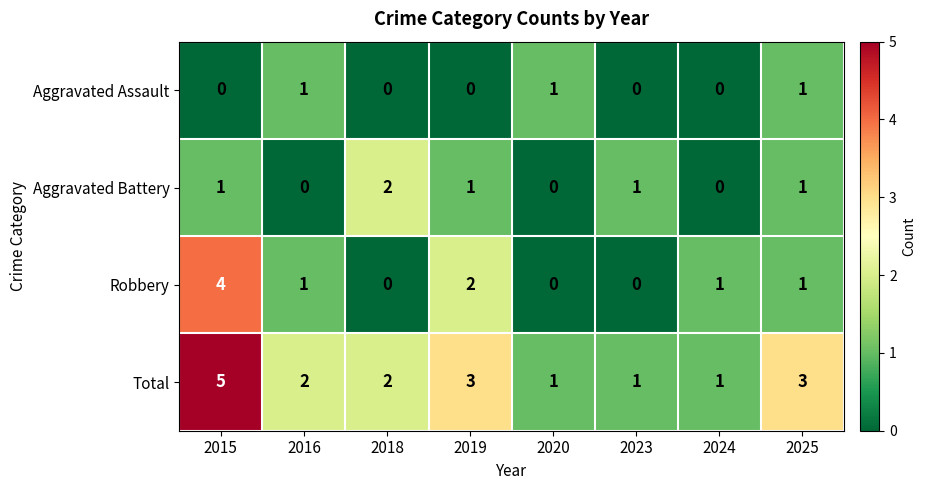

What is the sum of the Total values at 2025 and 2020?

4